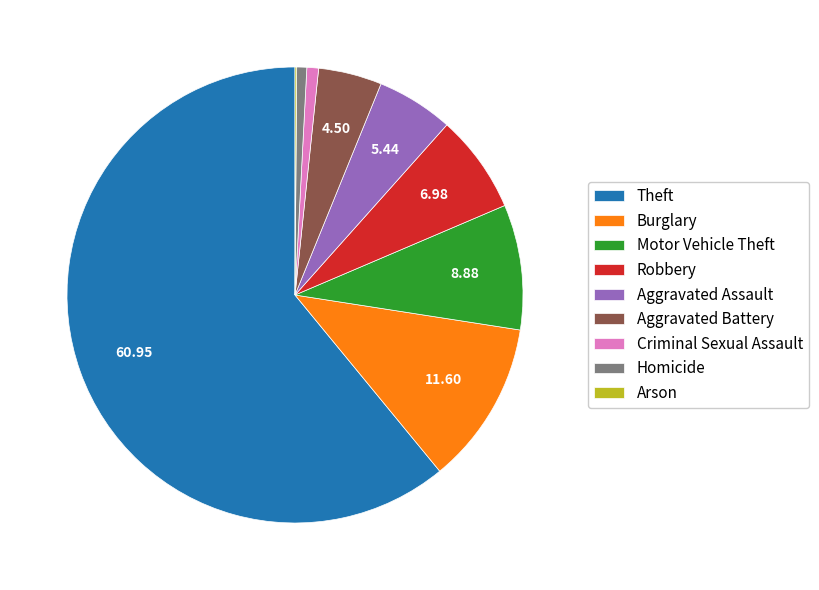

Do Theft and Robbery together represent more than half of the pie?

Yes